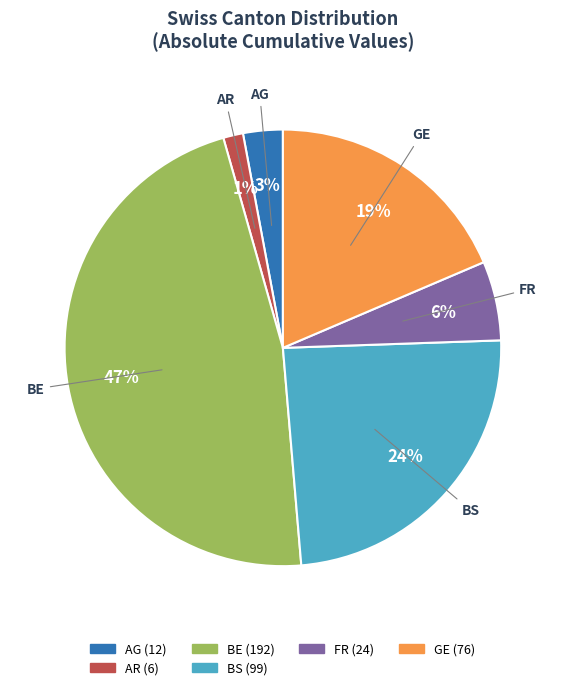

To the nearest percent, what is the average slice percentage?

17%